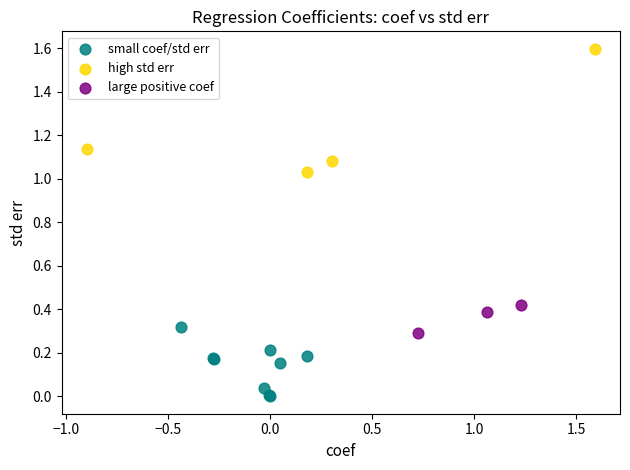

Which series has the largest Y range (max minus min)?

high std err